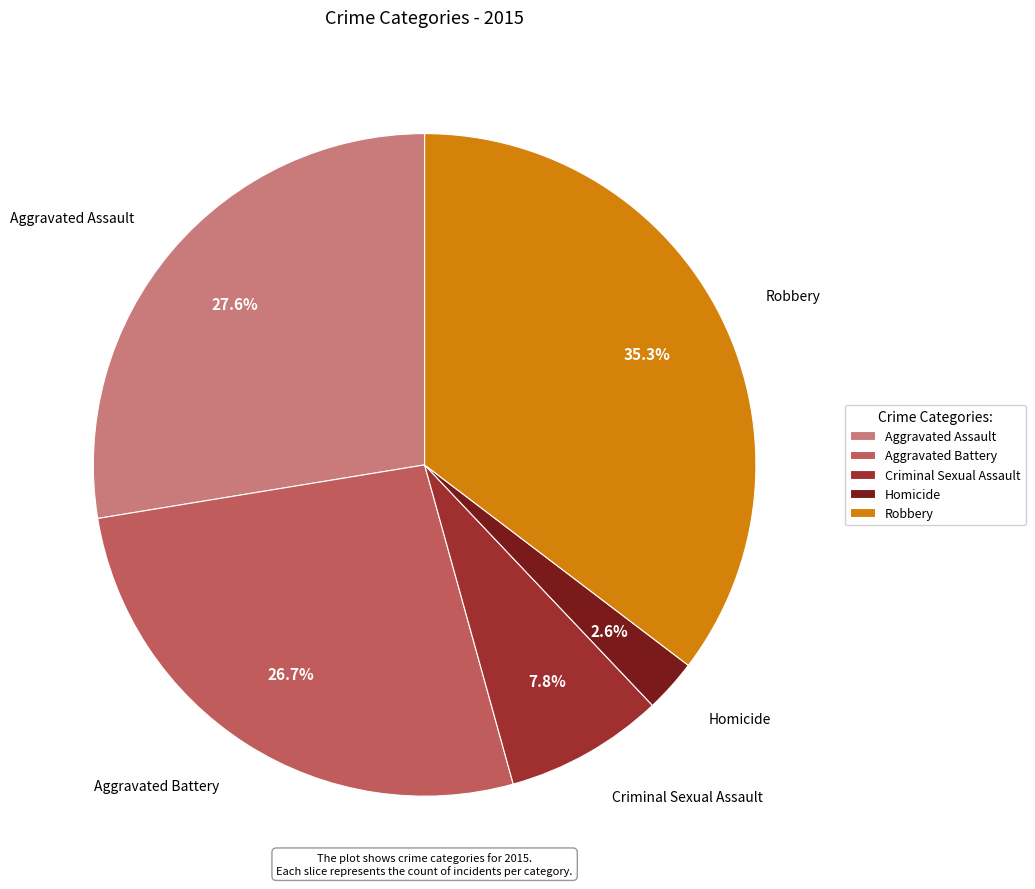

The Aggravated Battery slice represents 27% of the pie. True or false?

True